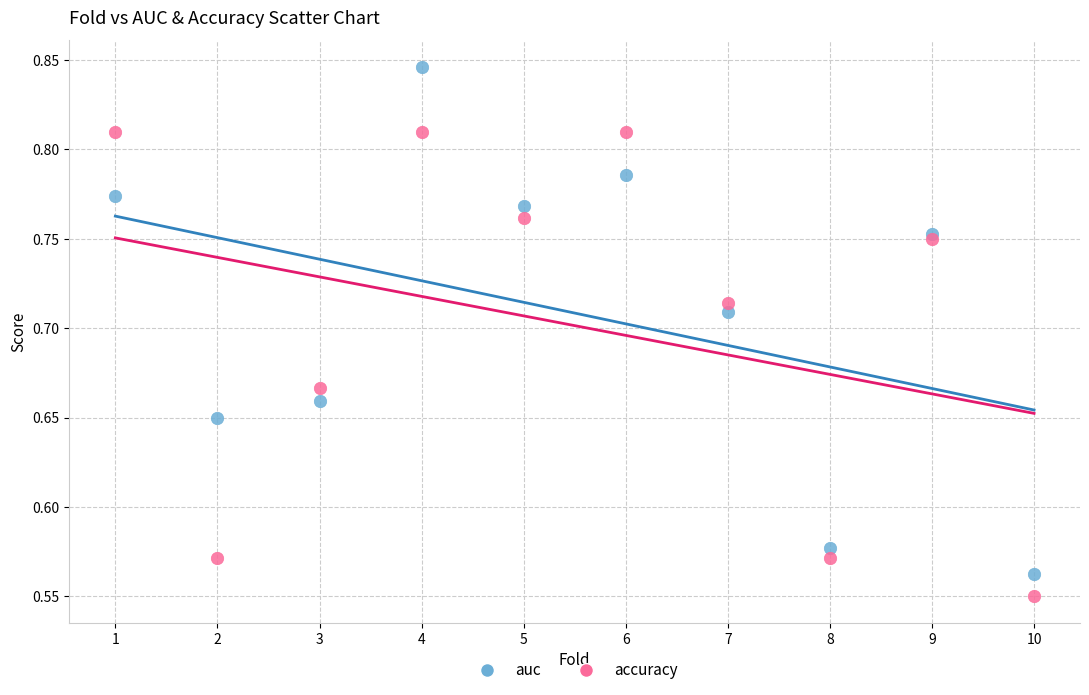

Which series has the widest spread of Y values?

auc